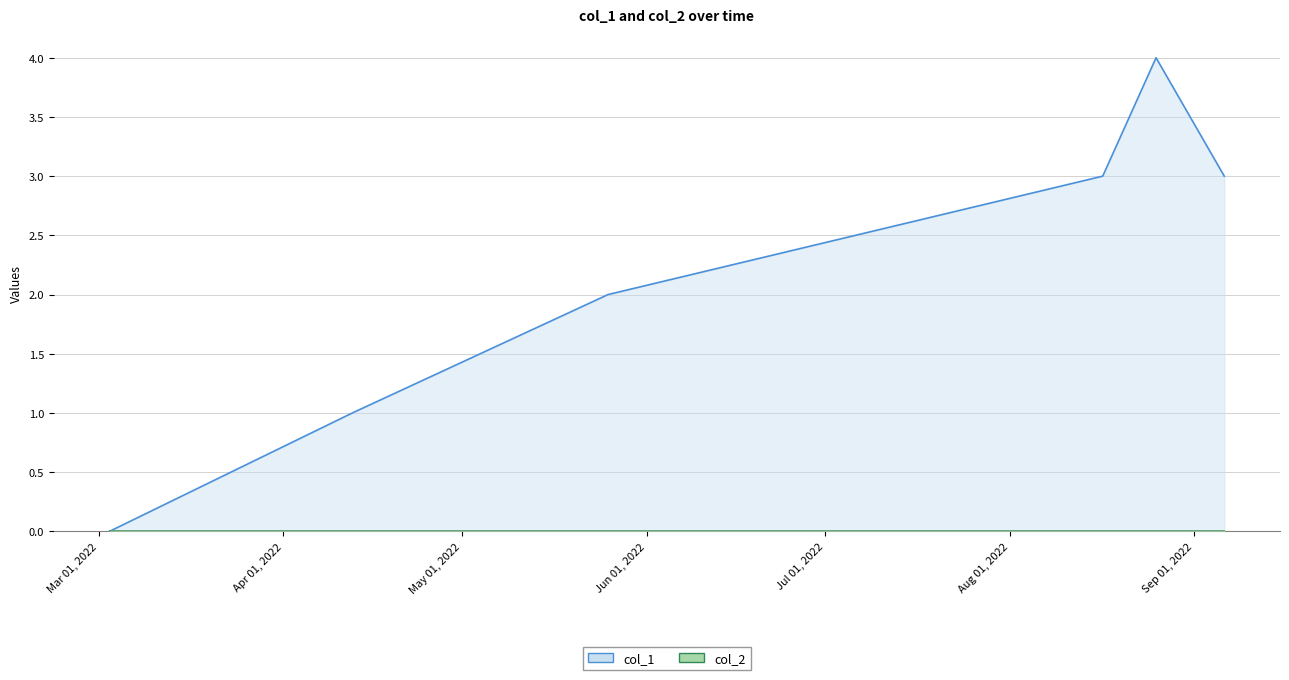

Reading left to right, what are all the values shown in this chart?

1646247694=0	1649772094=1	1653483723=2	1660662159=3	1661436157=4	1662426172=3